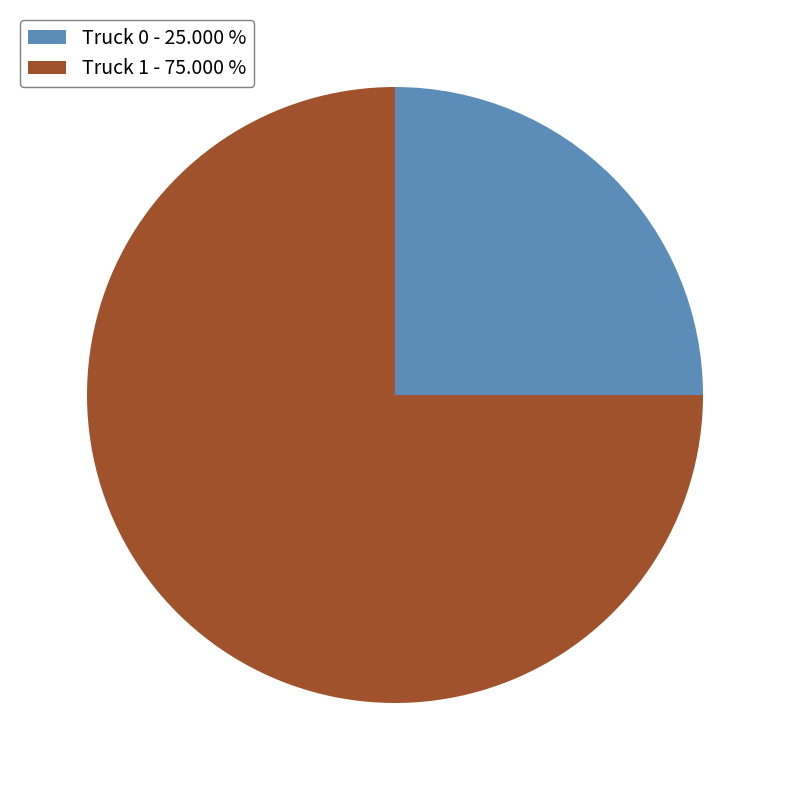

What is the ratio of the value at Truck 1 to the value at Truck 0?

3.0